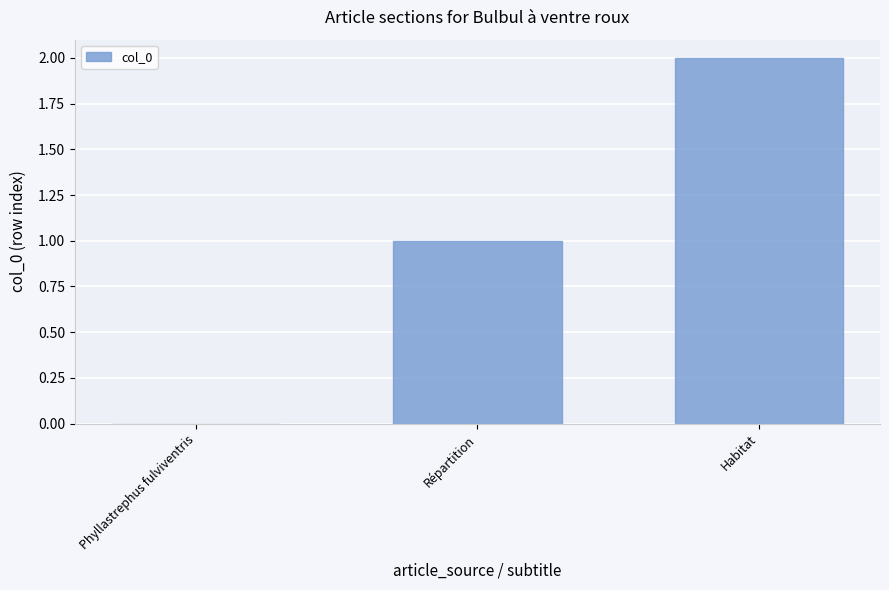

What is the change in value from Répartition to Habitat?

+1